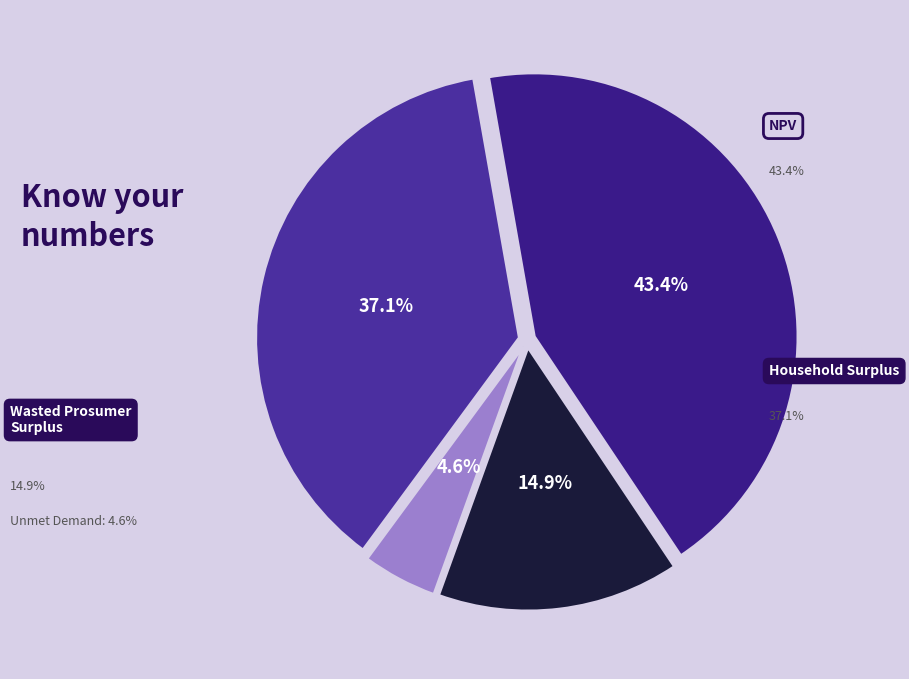

Count the number of slices in the pie.

4